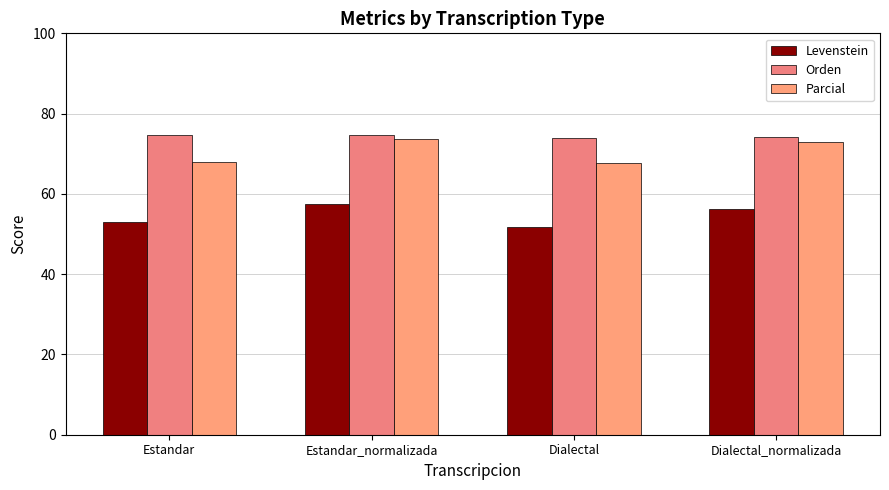

Reading left to right, extract all data points from this chart.

Levenstein: 52.9	57.4	51.7	56.1
Orden: 74.6	74.7	74.0	74.1
Parcial: 68.0	73.7	67.6	72.9